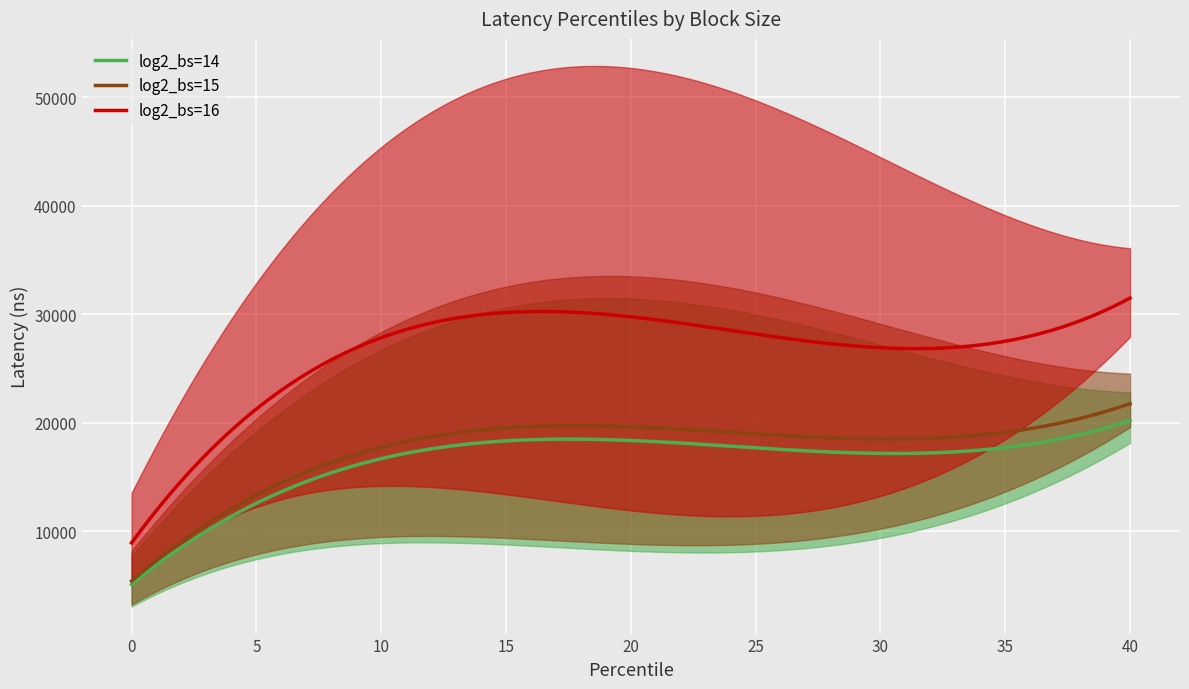

What is the highest value of the log2_bs=14 series?

20179.3